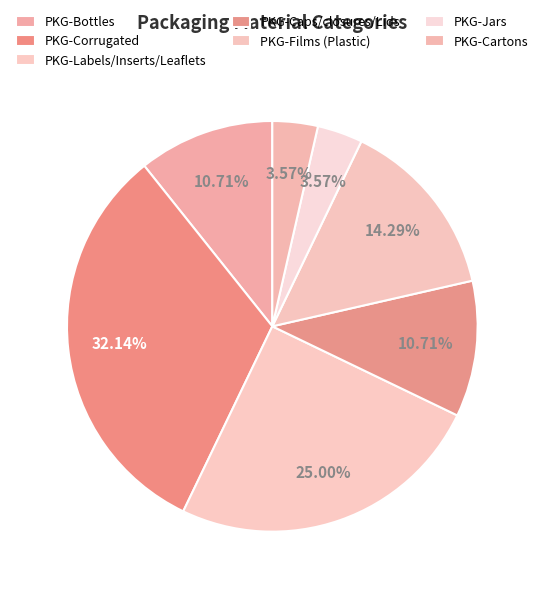

How many slices are in this pie chart?

7